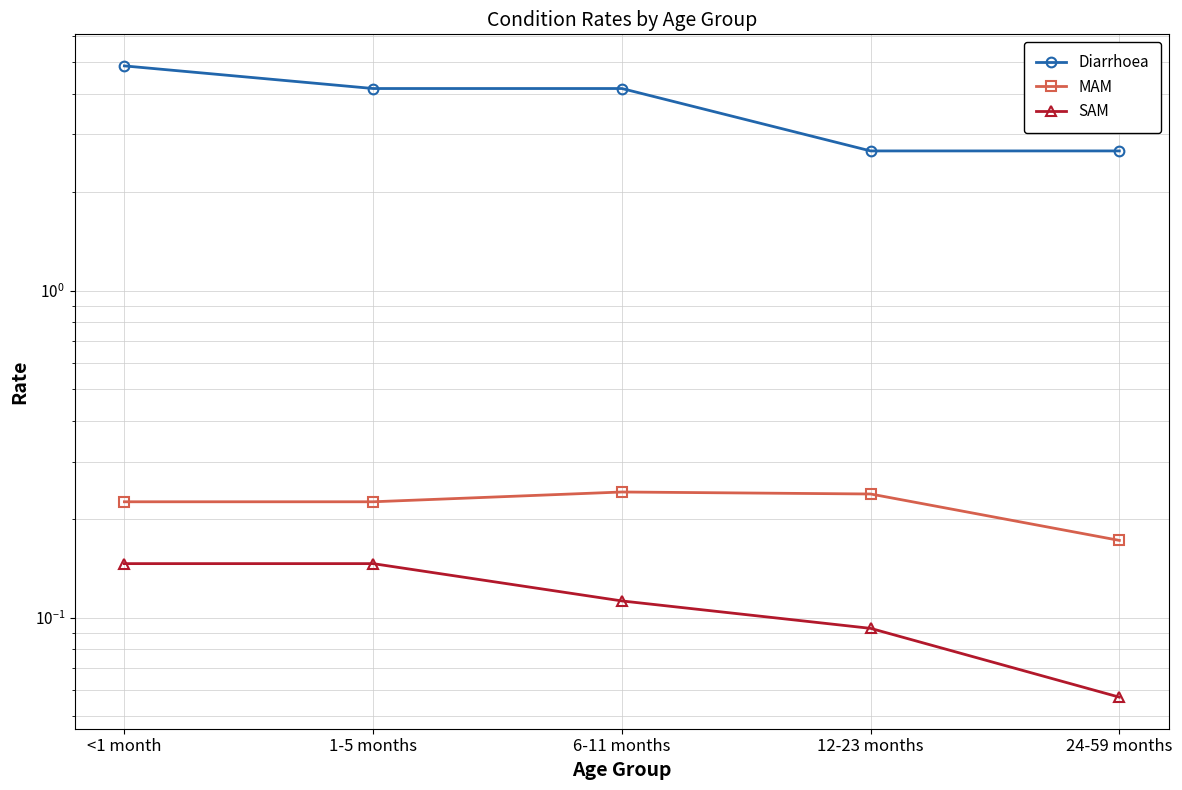

Is it true that MAM equals 0.2 at <1 month?

True